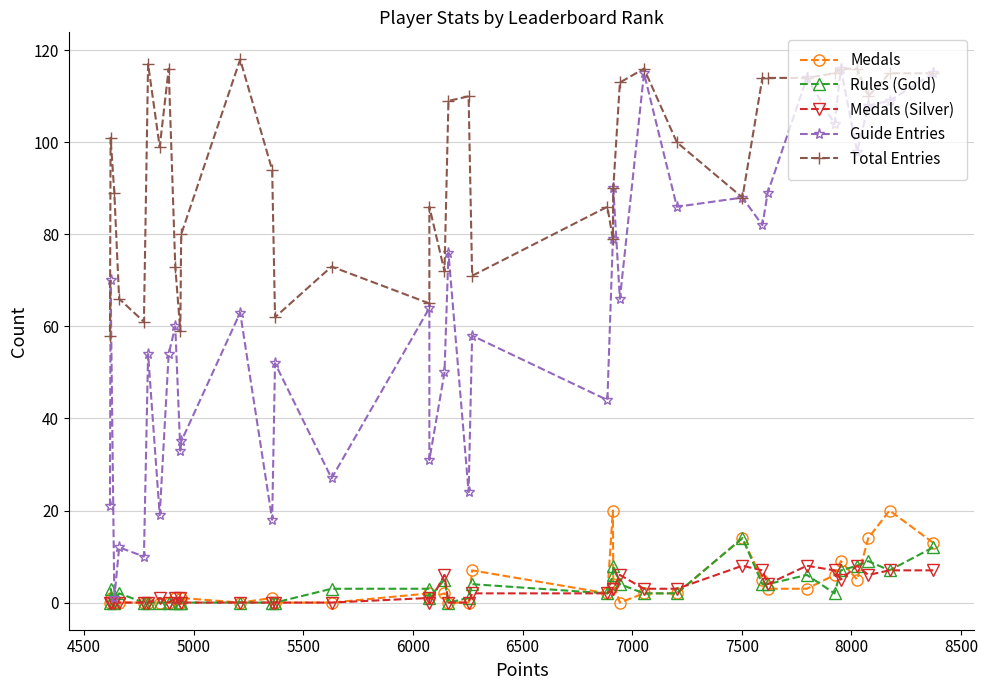

Which series has the largest total across all categories?

Total Entries